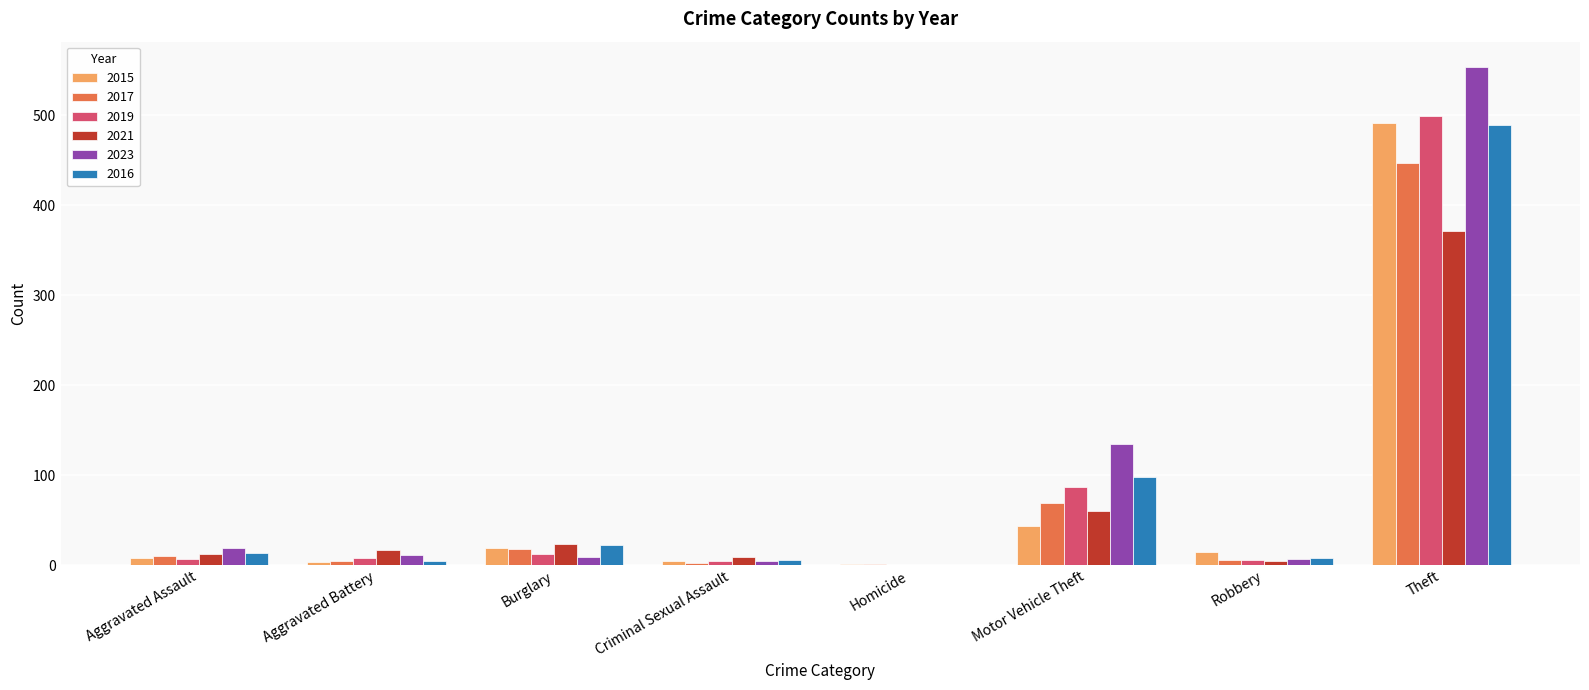

What is the highest value of the 2015 series?

491